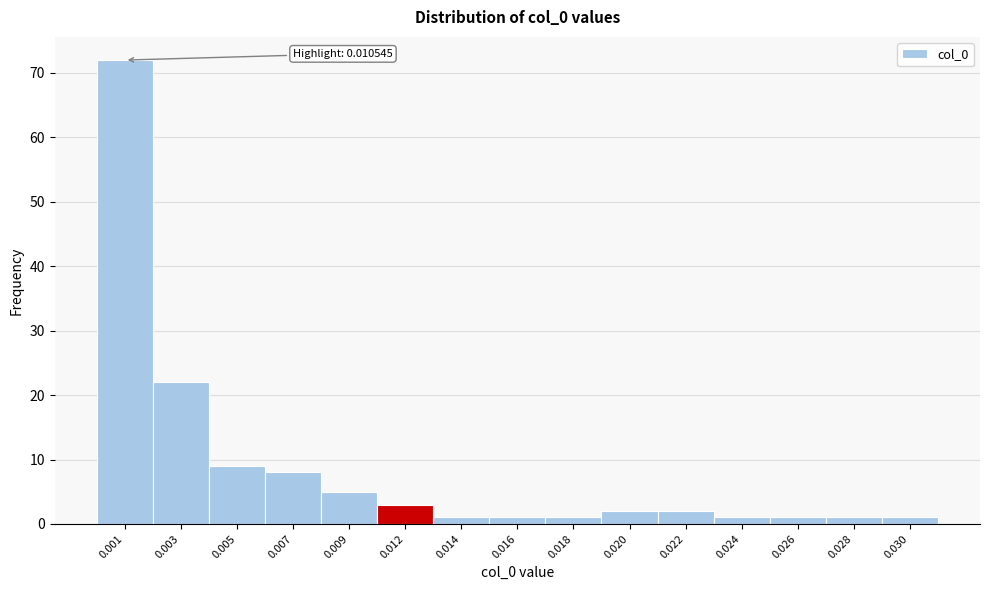

Reading right to left, transcribe all the data shown in this chart.

1	1	1	1	2	2	1	1	1	3	5	8	9	22	72